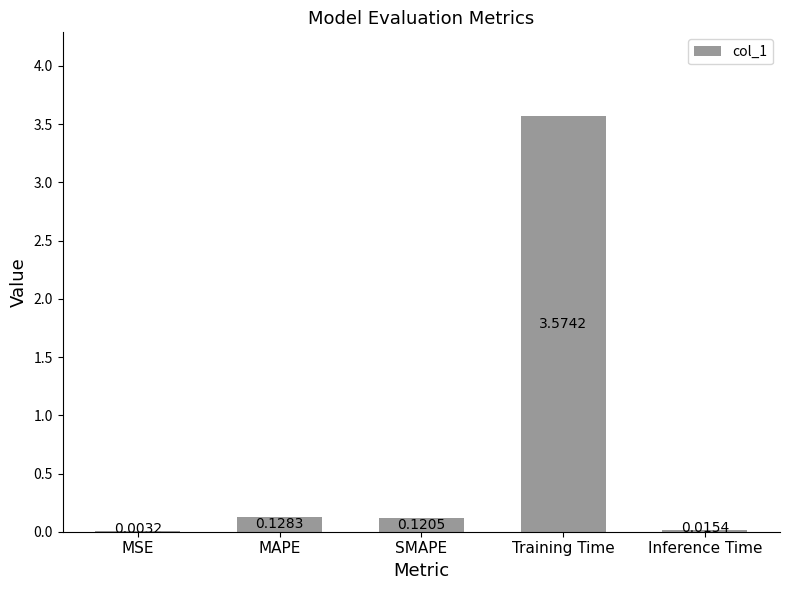

What is the sum of all values?

3.8